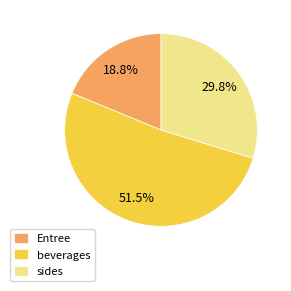

Combined, do beverages and Entree account for over 50%?

Yes